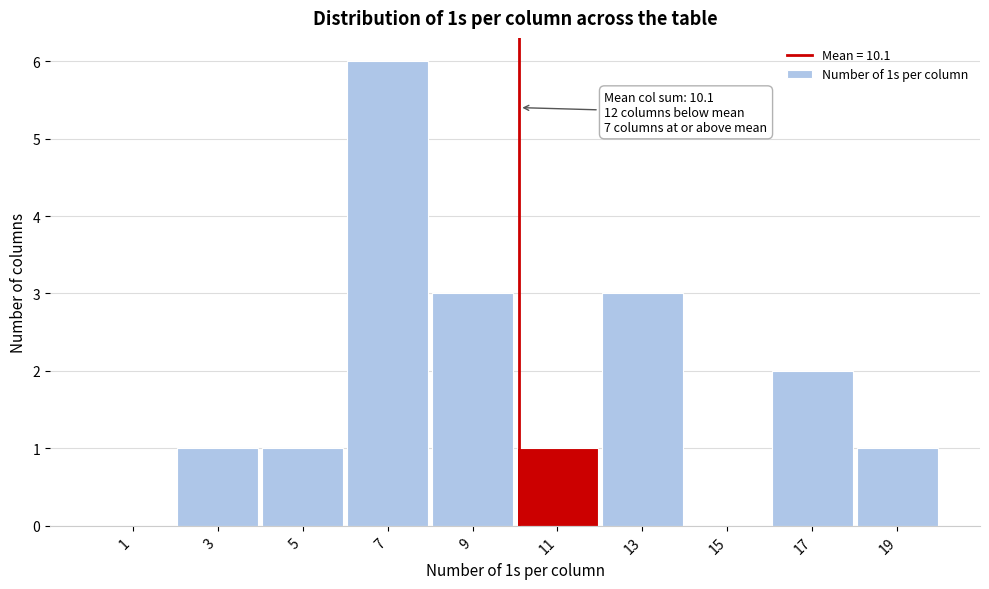

Over which range of the x-axis is the bar tallest?

6 to 8